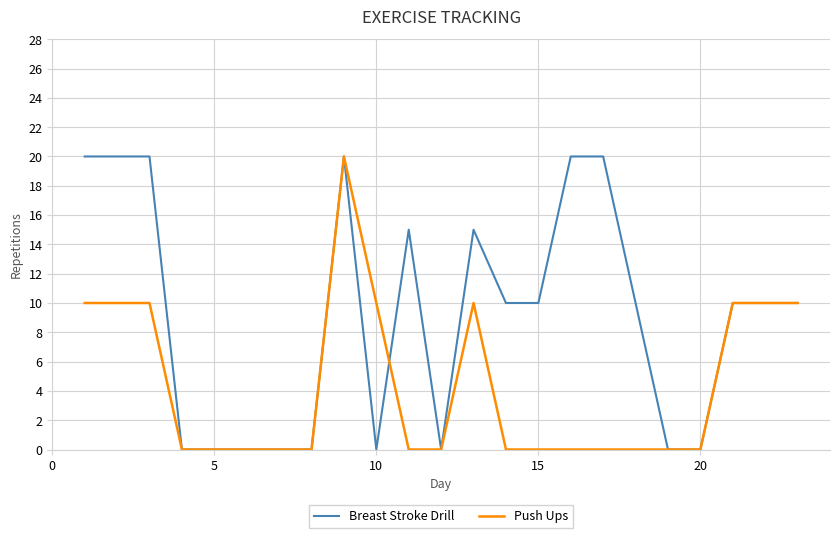

What is the greatest value displayed?

20